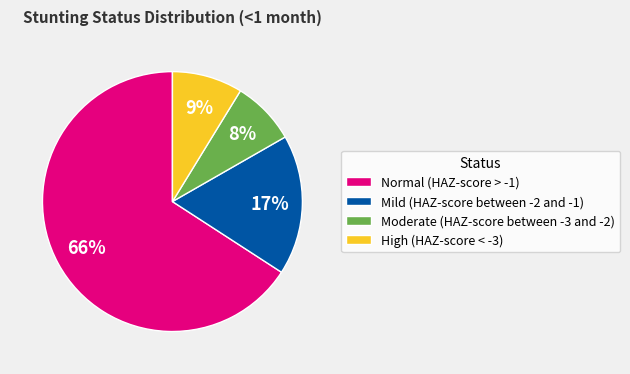

To the nearest percent, what is the combined percentage of High (HAZ-score < -3) and Mild (HAZ-score between -2 and -1)?

26%